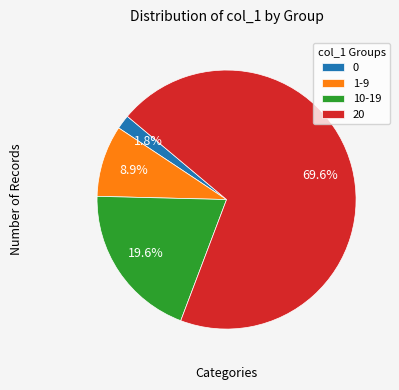

Approximately how many times larger is the value at 0 compared to 20?

0.0